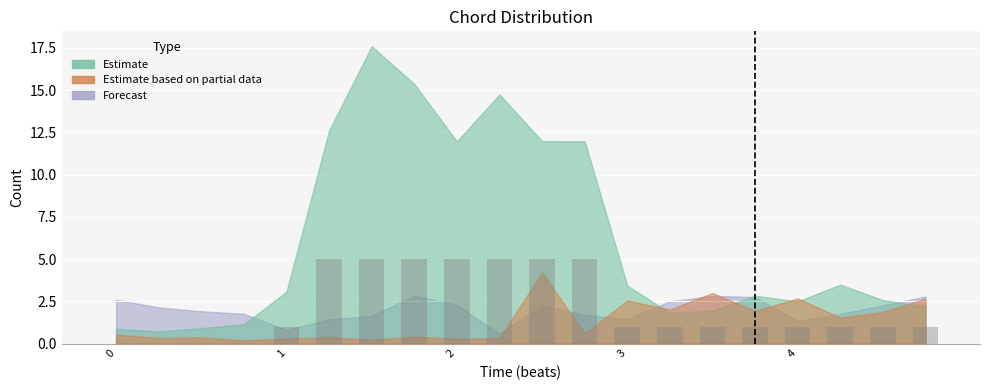

What is the sum of all values?

44